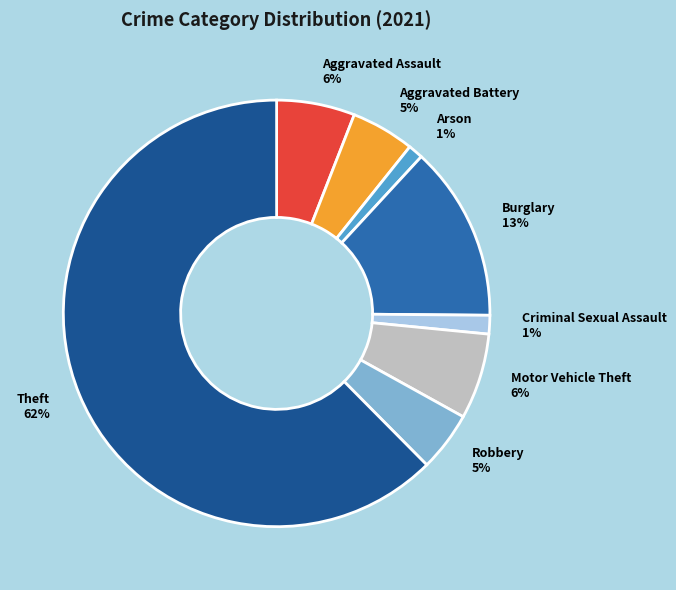

Between Aggravated Assault and Burglary, which is larger?

Burglary